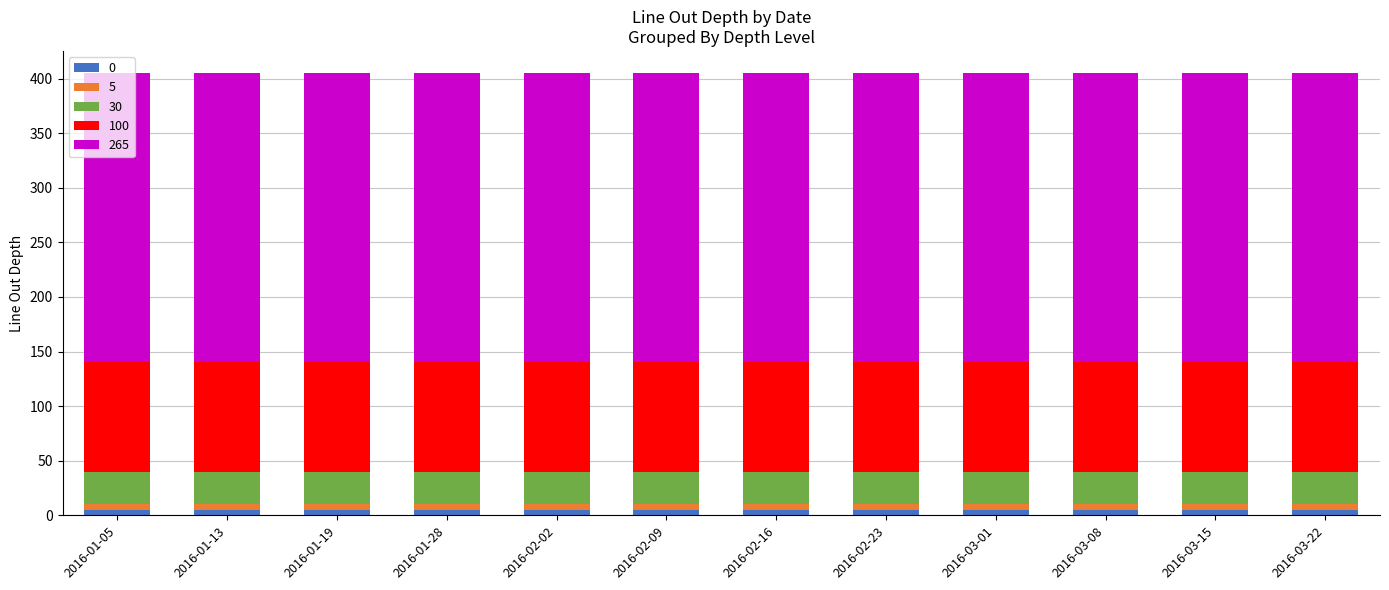

How many bars are there in total?

12